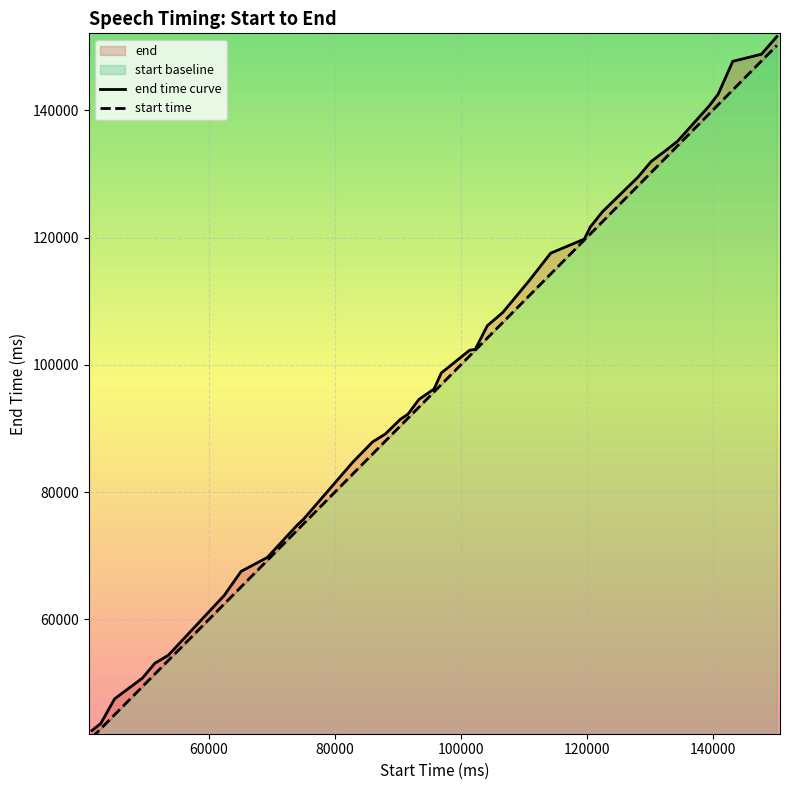

What is the smallest value displayed?

42540